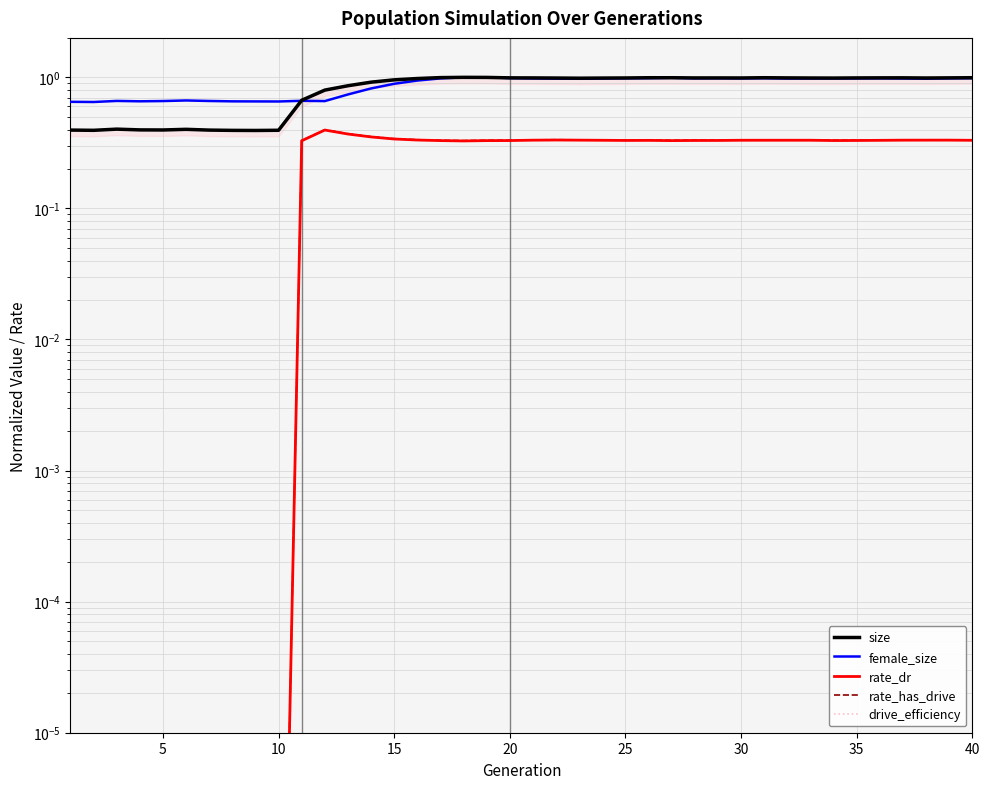

What is the sum of all size values?

32.9